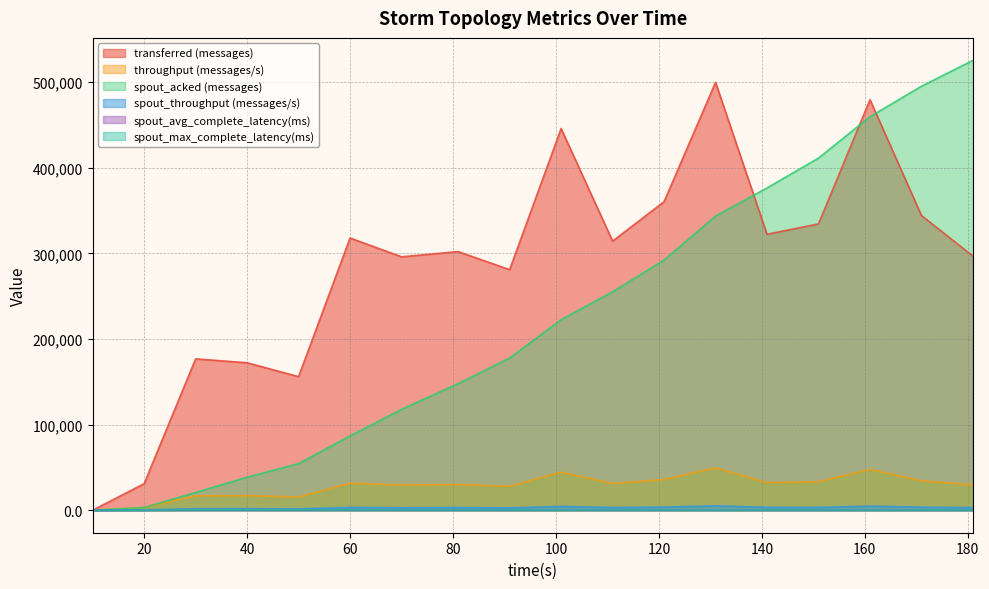

Reading left to right, transcribe all the data shown in this chart.

transferred (messages): 10=0.0	20=31080.0	30=176880.0	40=172300.0	50=156100.0	60=318060.0	70=296120.0	81=302180.0	91=281100.0	101=445980.0	111=314440.0	121=360520.0	131=499960.0	141=322420.0	151=334540.0	161=479640.0	171=344360.0	181=296900.0
throughput (messages/s): 10=0.0	20=3062.0	30=16858.0	40=17098.0	50=15450.0	60=31475.0	70=29494.0	81=30031.0	91=27903.0	101=44455.0	111=31138.0	121=35858.0	131=49535.0	141=32119.0	151=33224.0	161=47677.0	171=34257.0	181=29583.0
spout_acked (messages): 10=0.0	20=3180.0	30=20720.0	40=38560.0	50=54440.0	60=86860.0	70=117840.0	81=147920.0	91=177840.0	101=222620.0	111=255200.0	121=292320.0	131=343660.0	141=376540.0	151=411420.0	161=459760.0	171=495380.0	181=525600.0
spout_throughput (messages/s): 10=0.0	20=335.0	30=1746.0	40=1827.0	50=1530.0	60=3279.0	70=2910.0	81=3084.0	91=2739.0	101=4481.0	111=3172.0	121=3672.0	131=5136.0	141=3383.0	151=3291.0	161=4787.0	171=3631.0	181=2987.0
spout_avg_complete_latency(ms): 10=0.0	20=139.4	30=506.7	40=410.0	50=430.3	60=348.3	70=304.2	81=284.6	91=277.0	101=270.4	111=263.5	121=254.4	131=243.0	141=241.3	151=237.2	161=232.1	171=231.5	181=229.7
spout_max_complete_latency(ms): 10=0.0	20=139.4	30=506.7	40=410.0	50=430.3	60=348.3	70=304.2	81=284.6	91=277.0	101=270.4	111=263.5	121=254.4	131=243.0	141=241.3	151=237.2	161=232.1	171=231.5	181=229.7